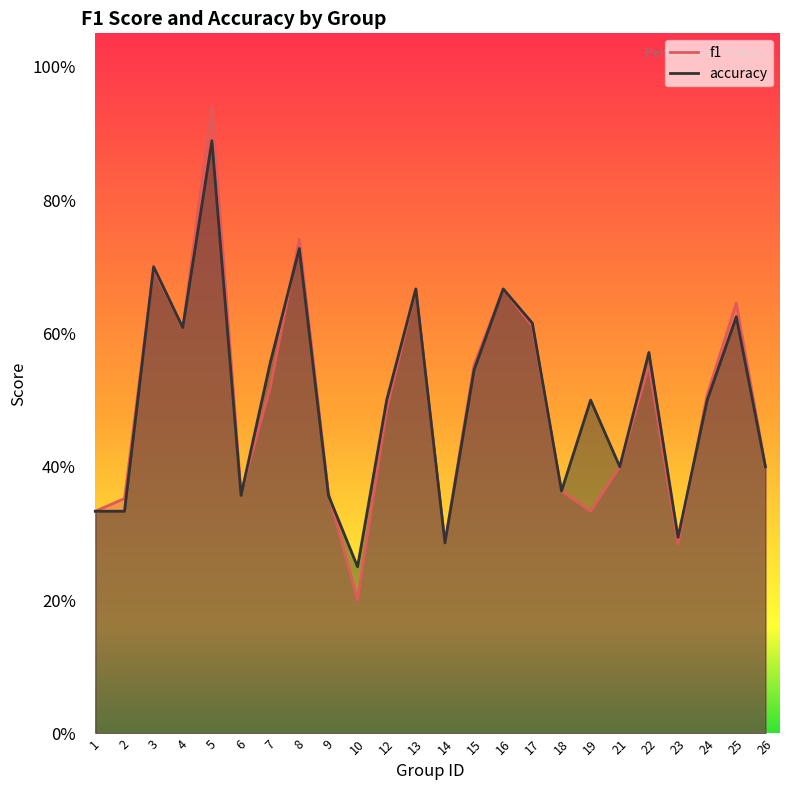

Is it true that accuracy equals 0.3 at 8?

False